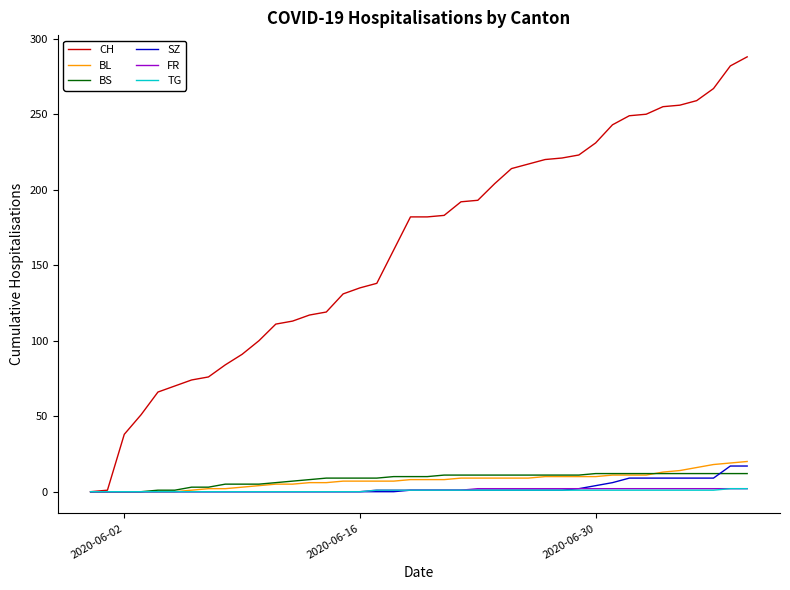

Which series has the largest total across all categories?

CH